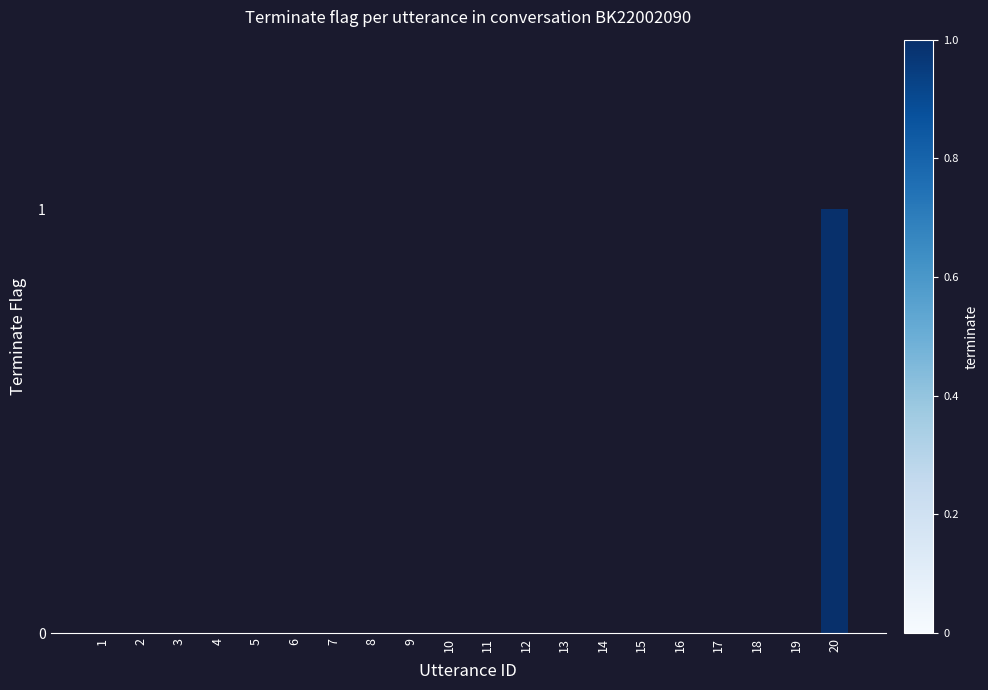

Which category has the highest value across all series?

20